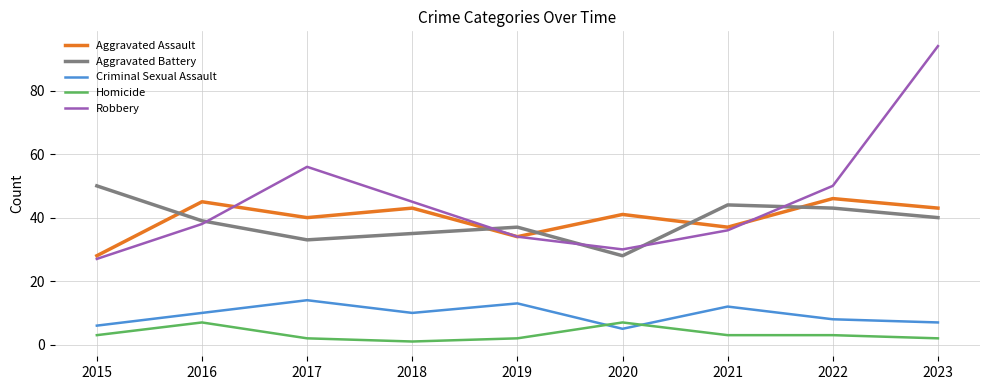

How many categories are shown in the chart?

9